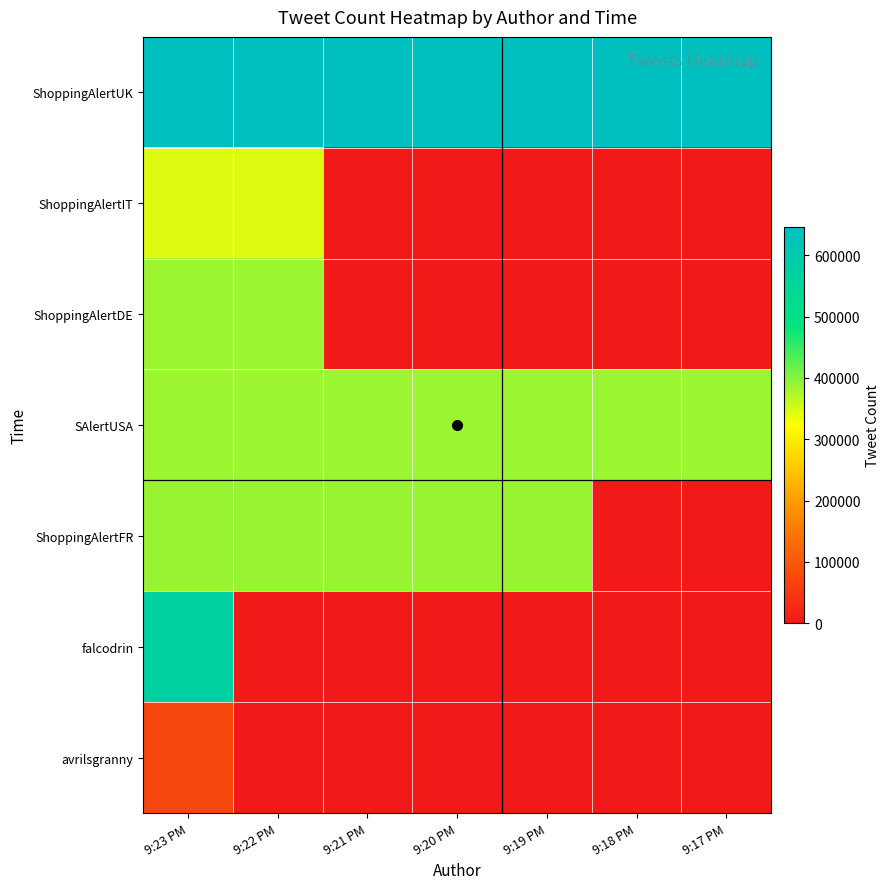

Reading right to left, extract all data points from this chart.

ShoppingAlertUK: 9:17 PM=646781	9:18 PM=646781	9:19 PM=646781	9:20 PM=646781	9:21 PM=646781	9:22 PM=646781	9:23 PM=646781
ShoppingAlertIT: 9:17 PM=0	9:18 PM=0	9:19 PM=0	9:20 PM=0	9:21 PM=0	9:22 PM=344956	9:23 PM=344956
ShoppingAlertDE: 9:17 PM=0	9:18 PM=0	9:19 PM=0	9:20 PM=0	9:21 PM=0	9:22 PM=385519	9:23 PM=385519
SAlertUSA: 9:17 PM=385332	9:18 PM=385332	9:19 PM=385332	9:20 PM=385332	9:21 PM=385332	9:22 PM=385332	9:23 PM=385332
ShoppingAlertFR: 9:17 PM=0	9:18 PM=0	9:19 PM=388871	9:20 PM=388871	9:21 PM=388871	9:22 PM=388871	9:23 PM=388871
falcodrin: 9:17 PM=0	9:18 PM=0	9:19 PM=0	9:20 PM=0	9:21 PM=0	9:22 PM=0	9:23 PM=574395
avrilsgranny: 9:17 PM=0	9:18 PM=0	9:19 PM=0	9:20 PM=0	9:21 PM=0	9:22 PM=0	9:23 PM=72690